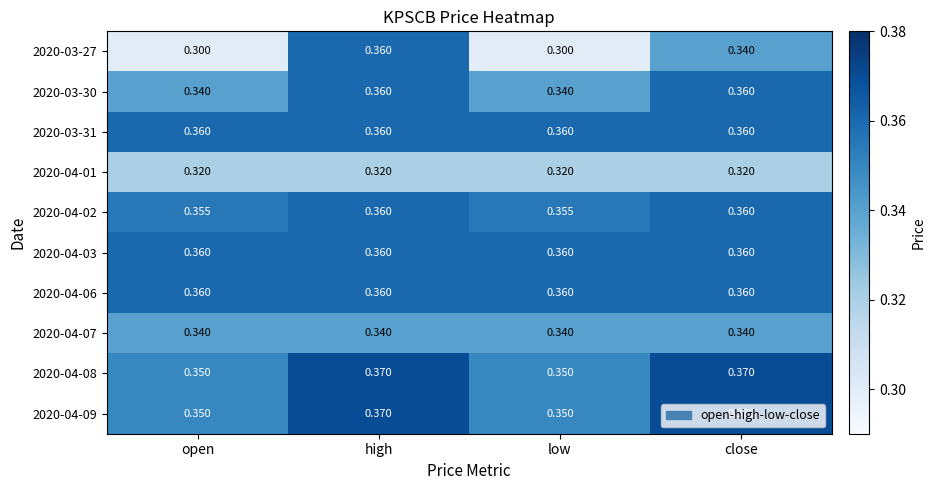

Is the value of 2020-04-01 at open greater than the value of 2020-03-31 at low?

No